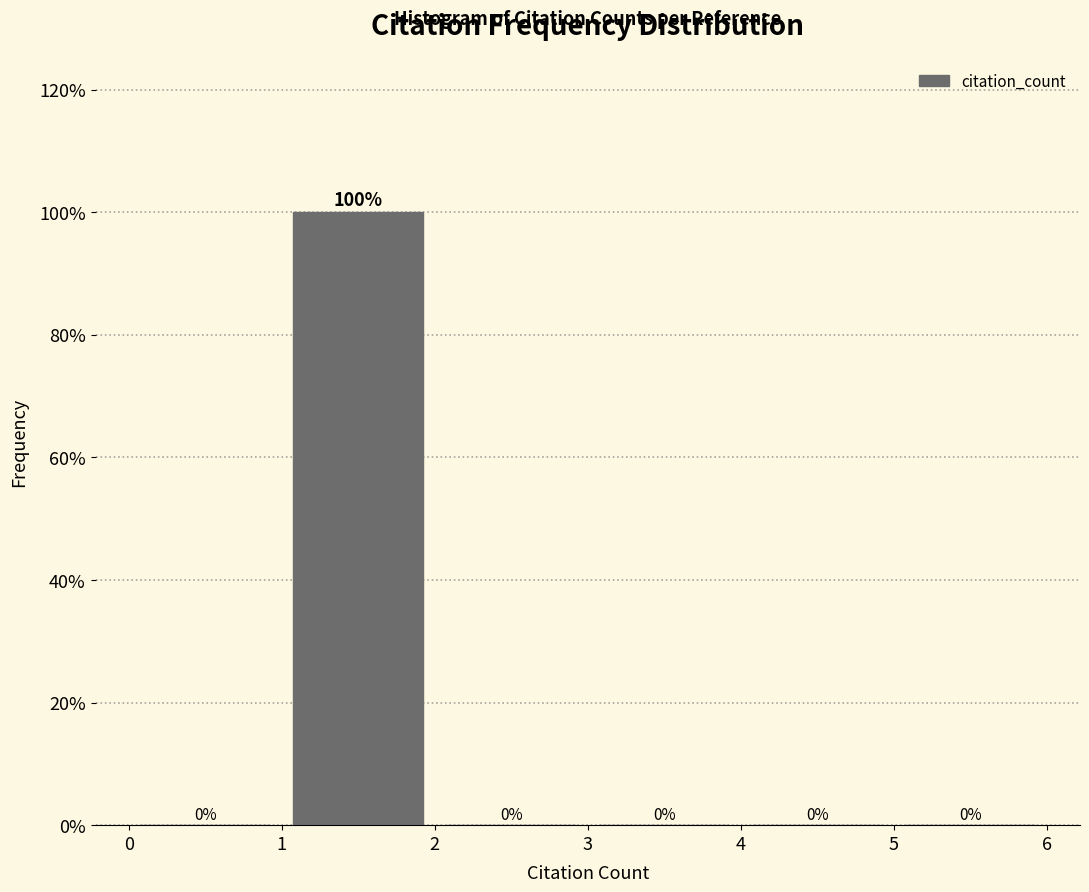

Reading left to right, list every bar in this chart as the range it spans on the x-axis followed by its height.

0 to 1: 0
1 to 2: 100
2 to 3: 0
3 to 4: 0
4 to 5: 0
5 to 6: 0